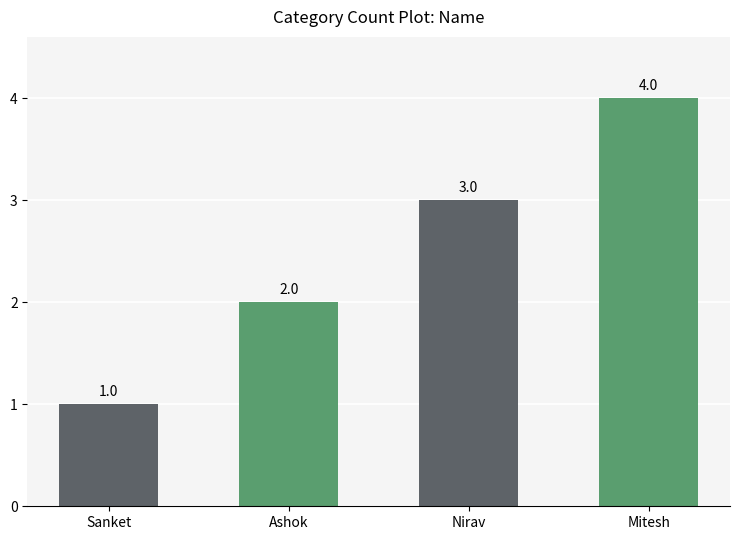

True or false: the data shows 4 at Mitesh.

True